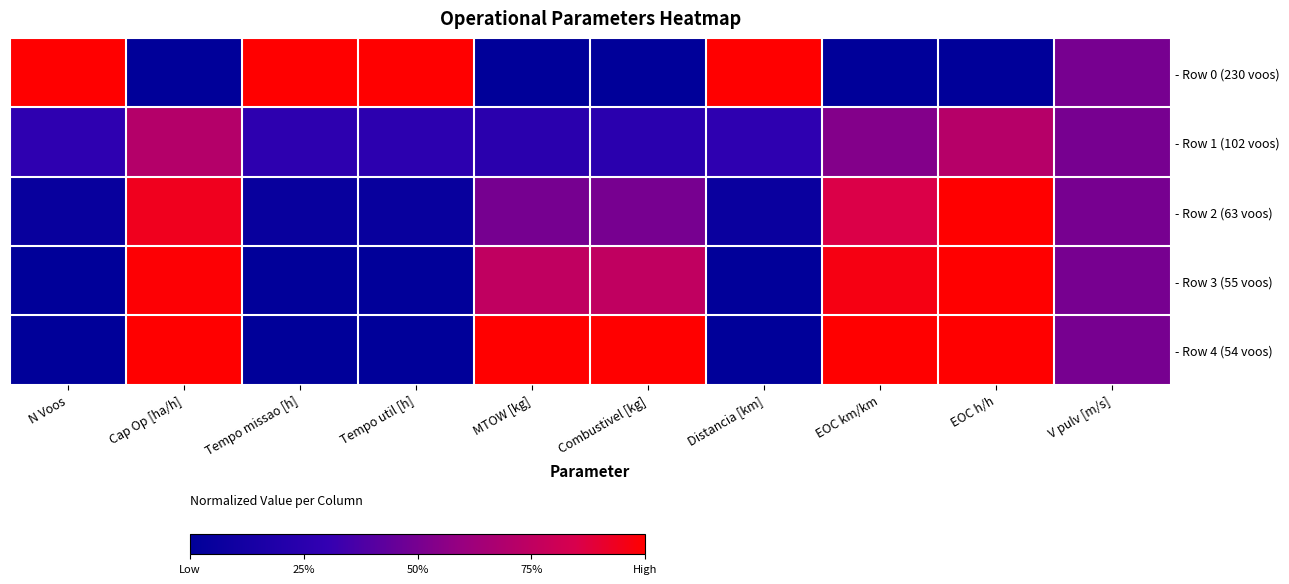

Which label corresponds to the largest value in the chart?

N Voos